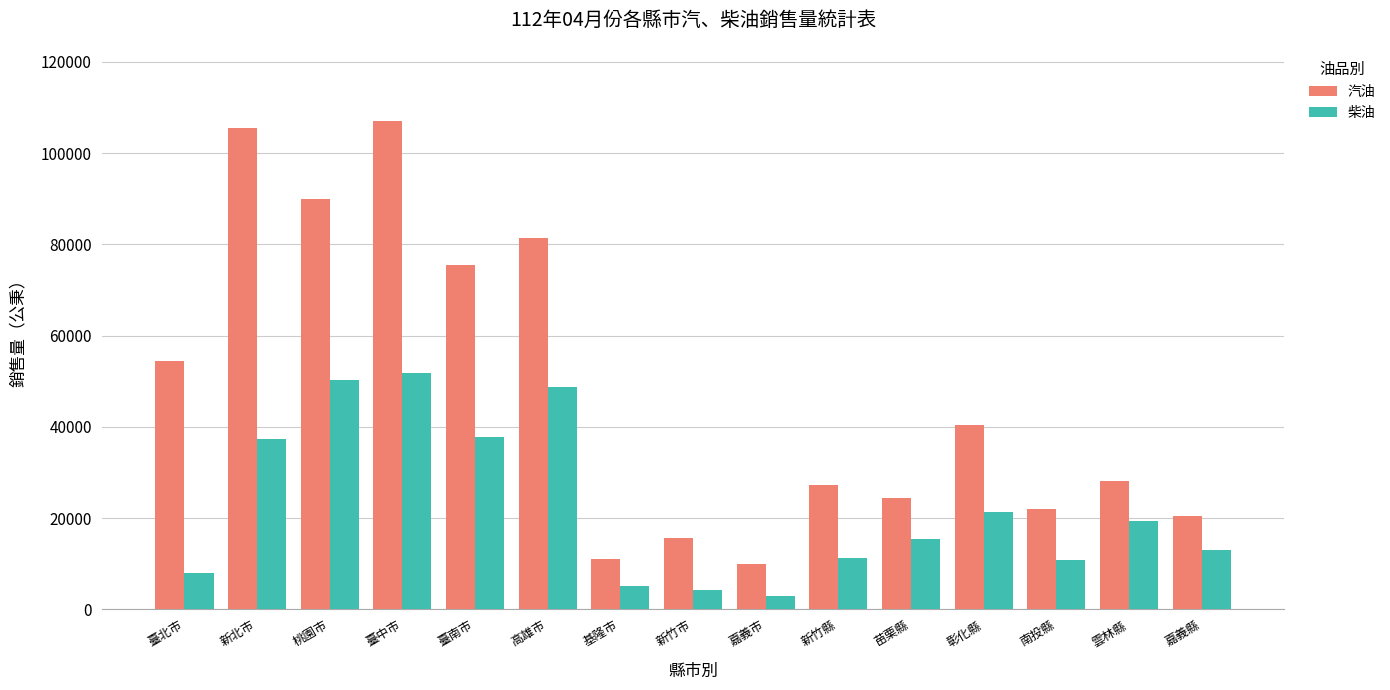

Which series has the largest range (max minus min)?

汽油